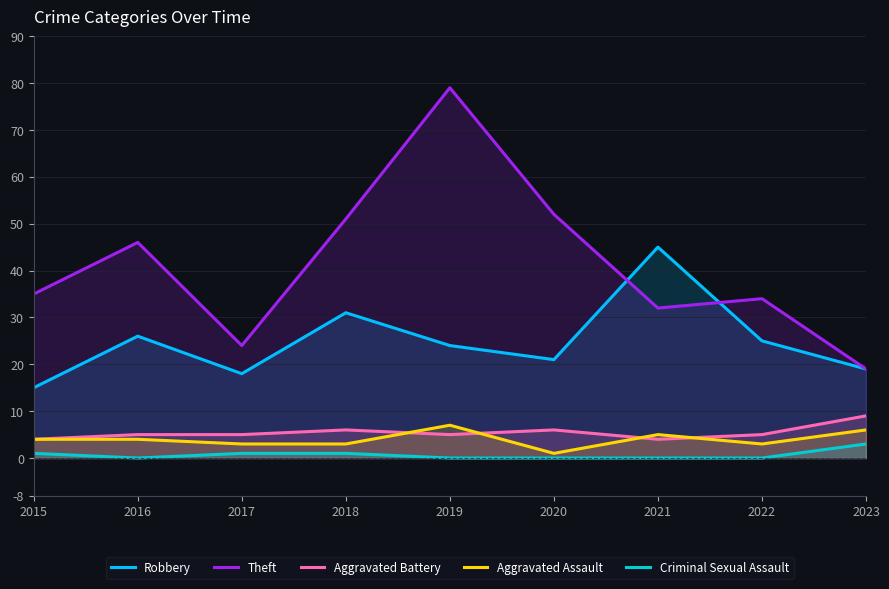

True or false: Criminal Sexual Assault and Theft cross at least once.

False